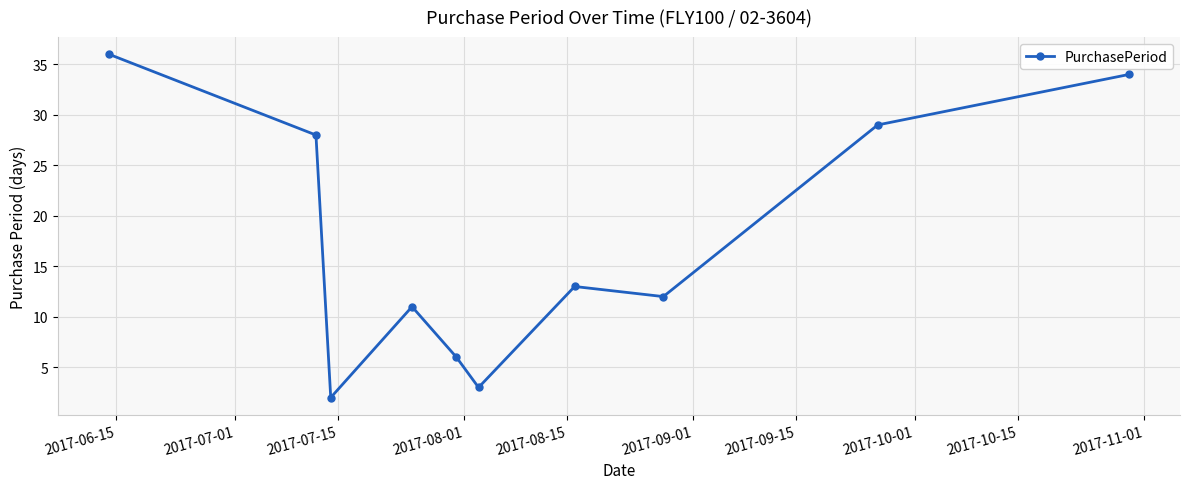

What is the greatest value displayed?

36